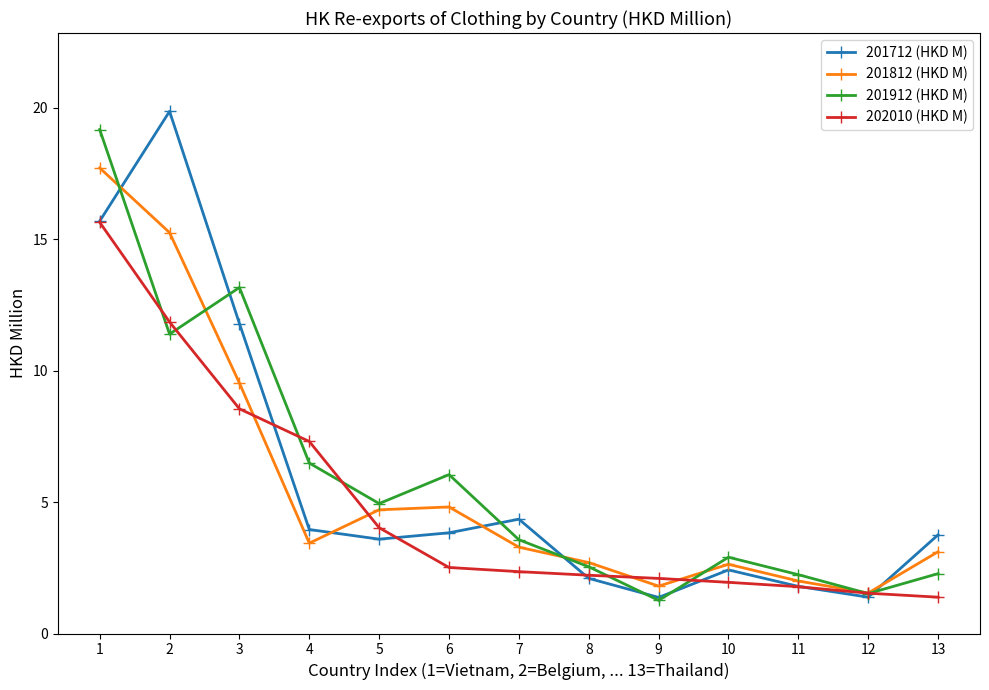

How many data points in 201812 (HKD M) are above 3?

8